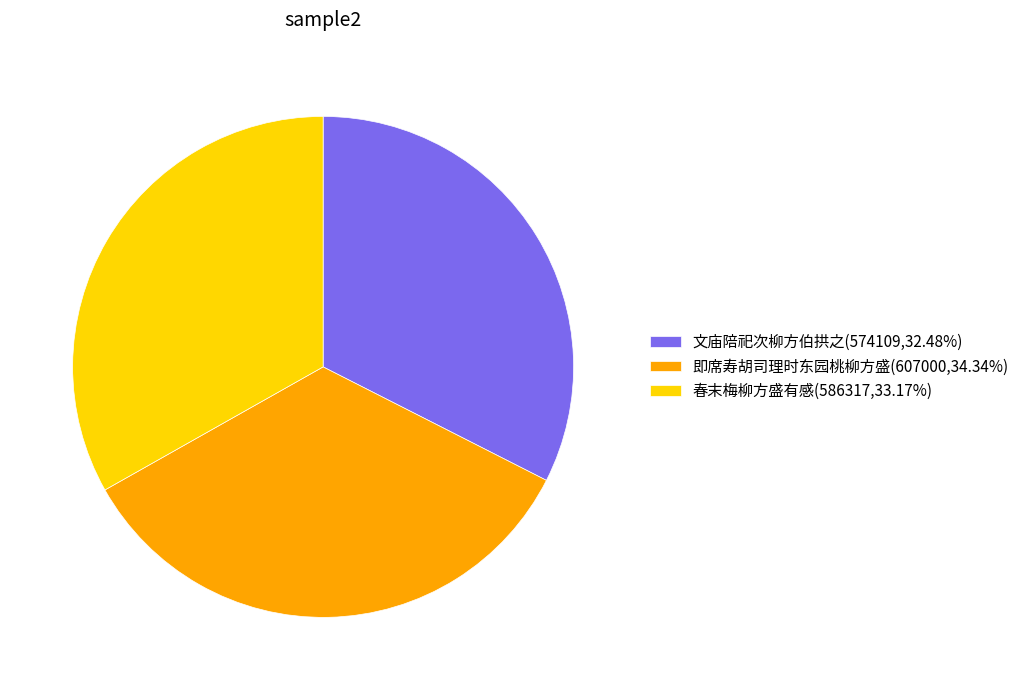

How many segments does this pie chart have?

3